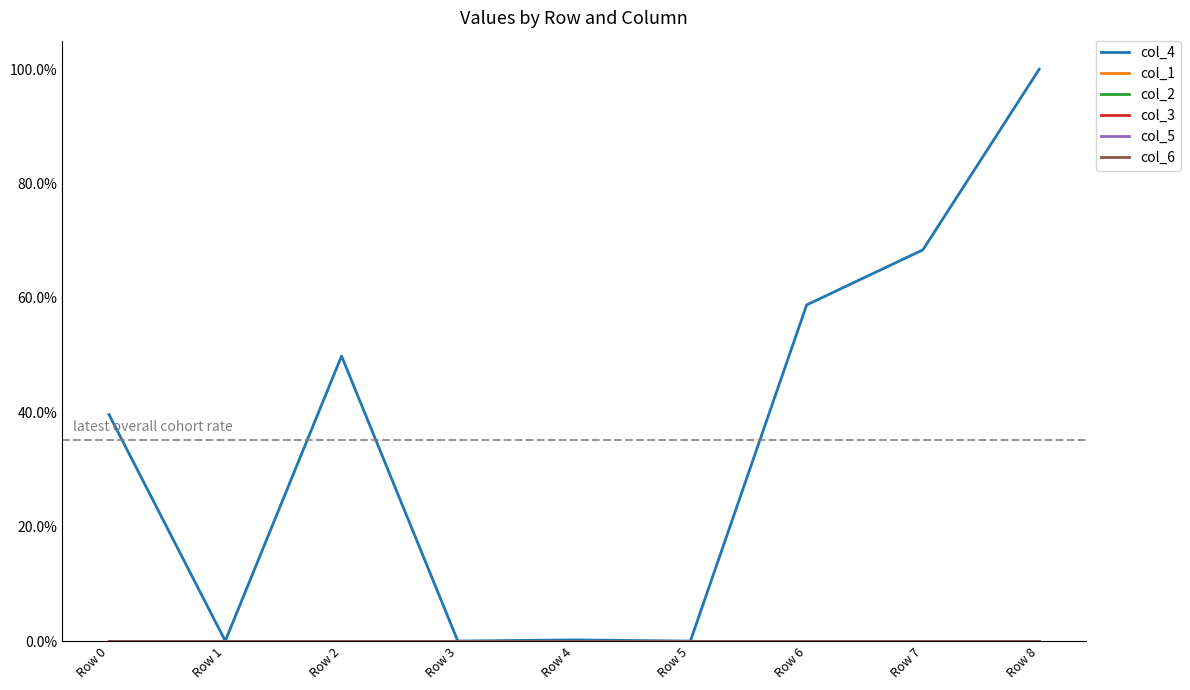

Rank the categories by col_4 value from highest to lowest.

Row 8, Row 7, Row 6, Row 2, Row 0, Row 4, Row 1, Row 3, Row 5